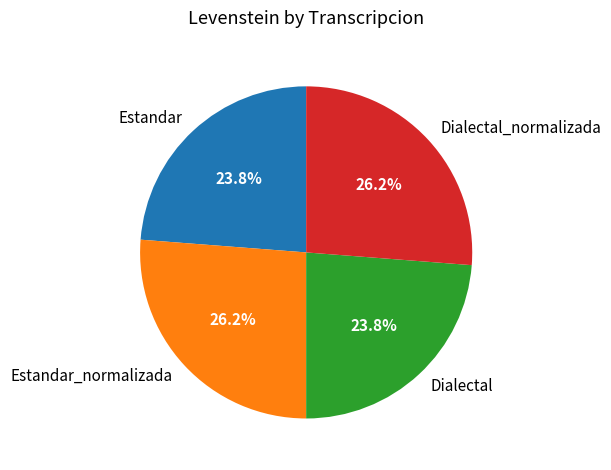

To the nearest percent, what percentage of the pie is Dialectal_normalizada?

26%